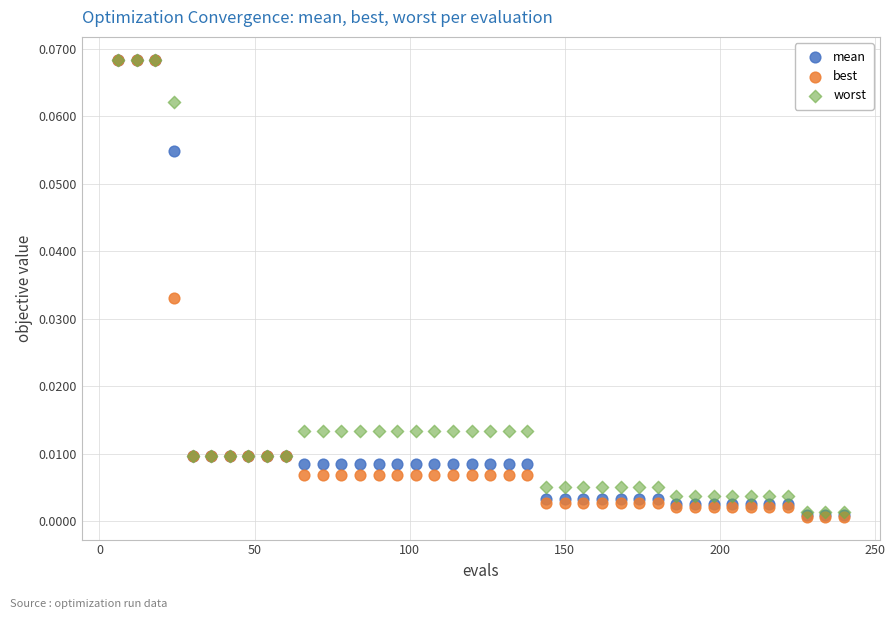

Which series has the largest Y range (max minus min)?

best